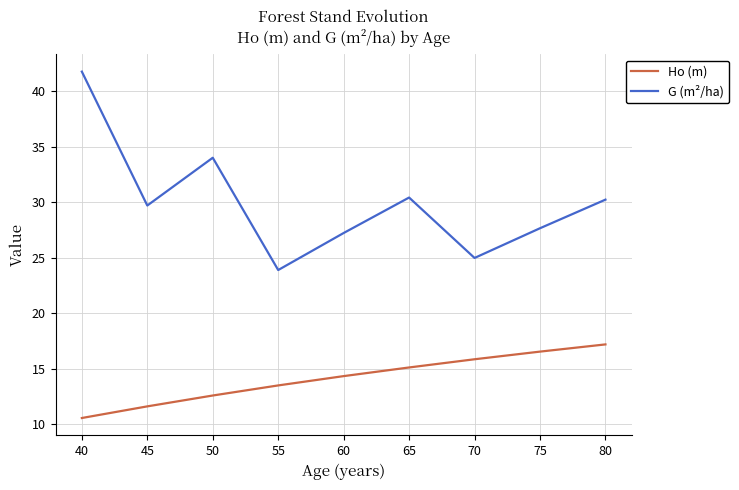

Which series has the largest total across all categories?

G (m²/ha)